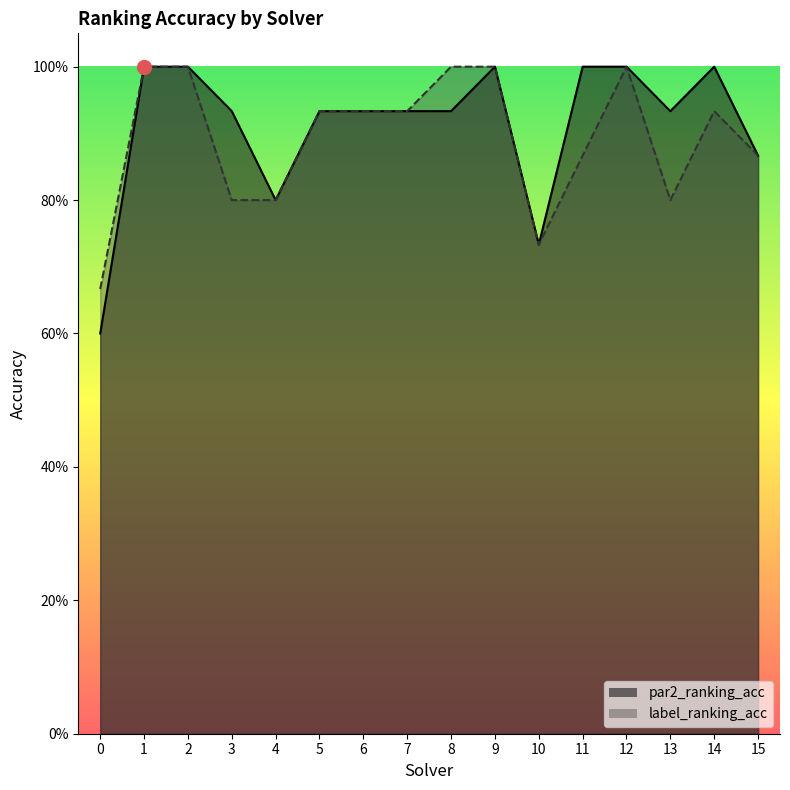

What is the total value across all series at 1?

2.0